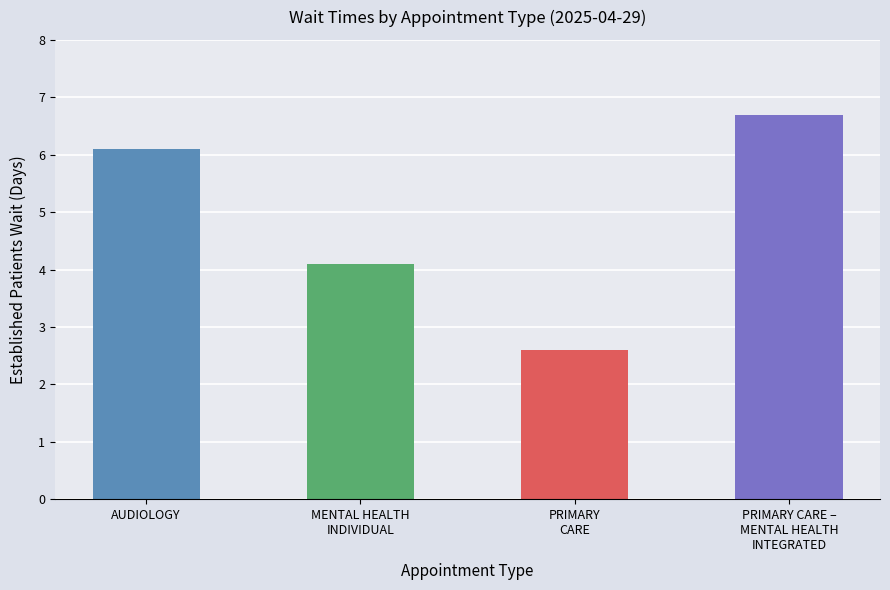

How many bars are there in total?

4